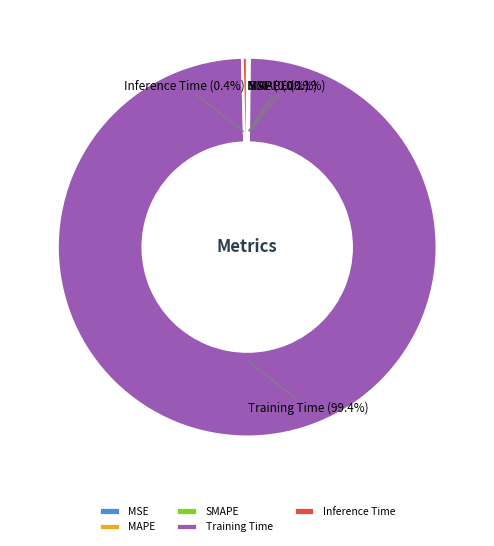

What percentage do Inference Time and Training Time together represent?

99.8%